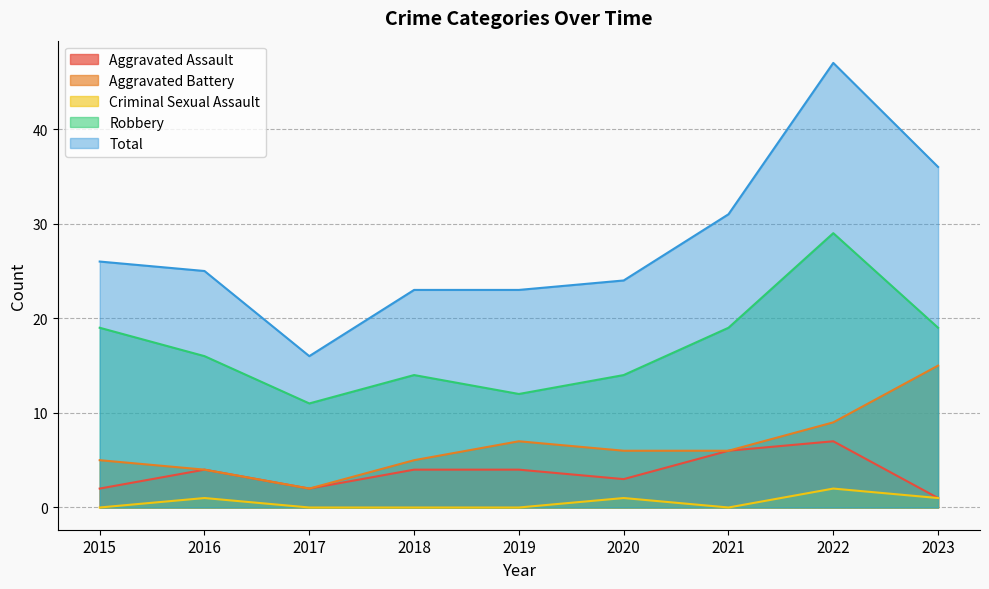

What is the total value across all series at 2016?

50